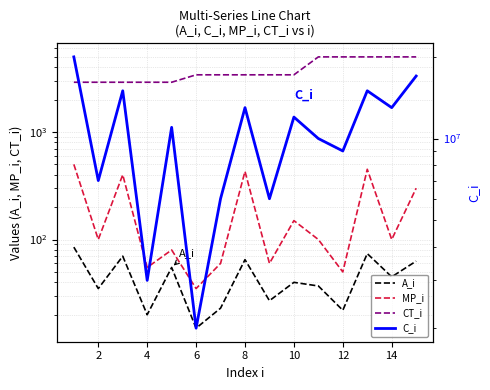

What is the highest value of the MP_i series?

500